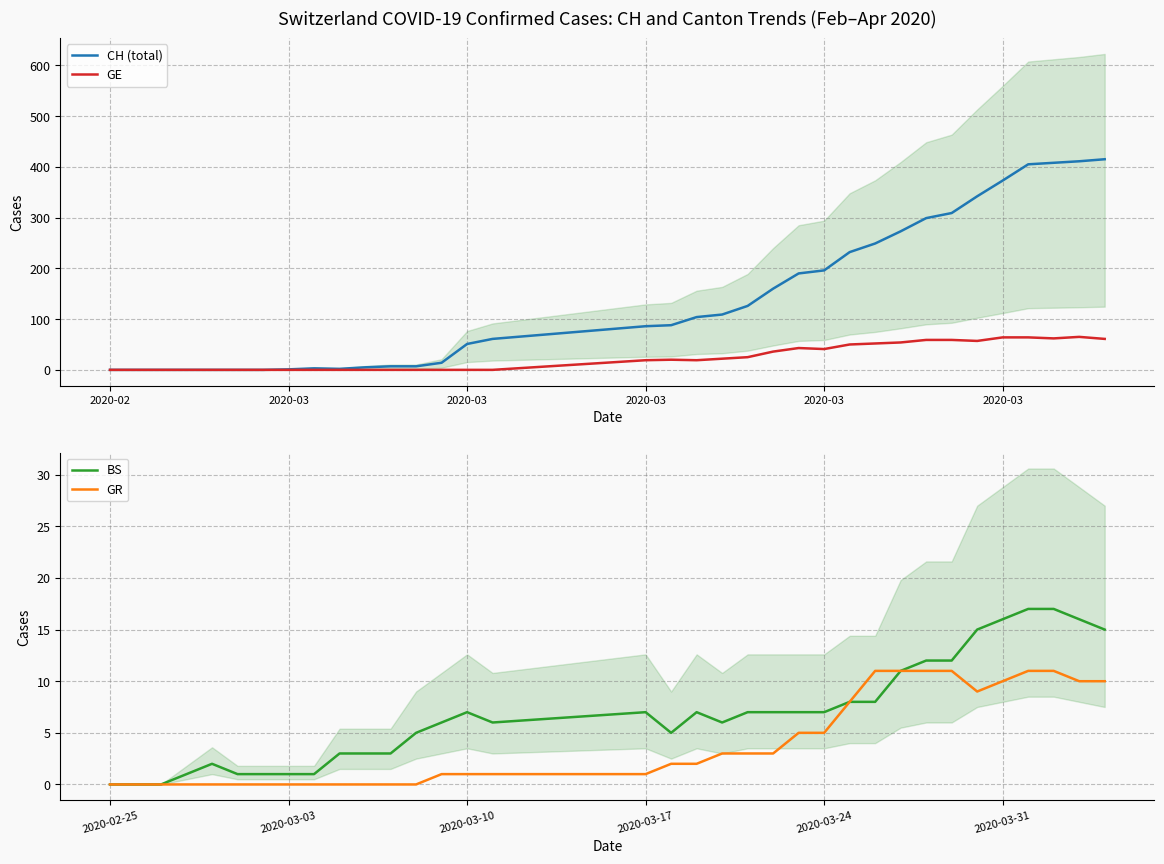

What is the maximum value for BS?

17